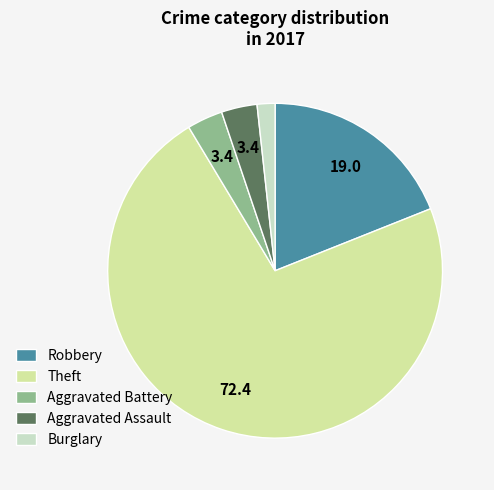

True or false: Robbery accounts for 19% of the total.

True